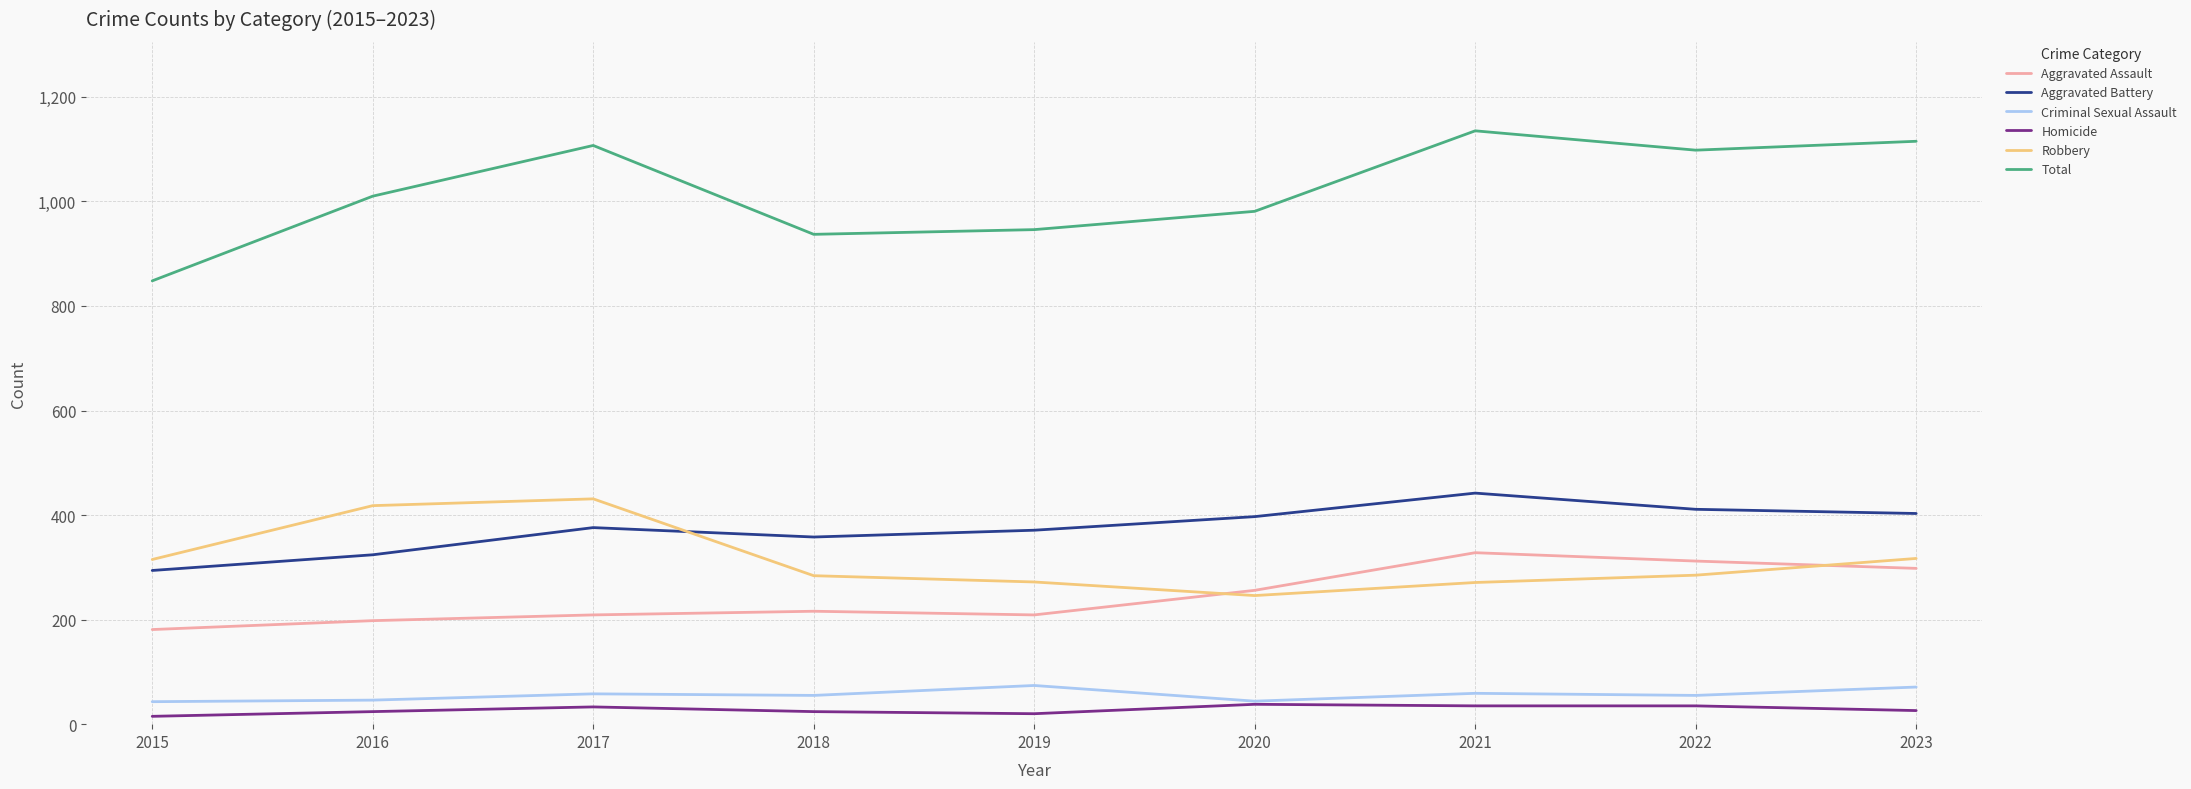

What is the total value across all series at 2017?

2214